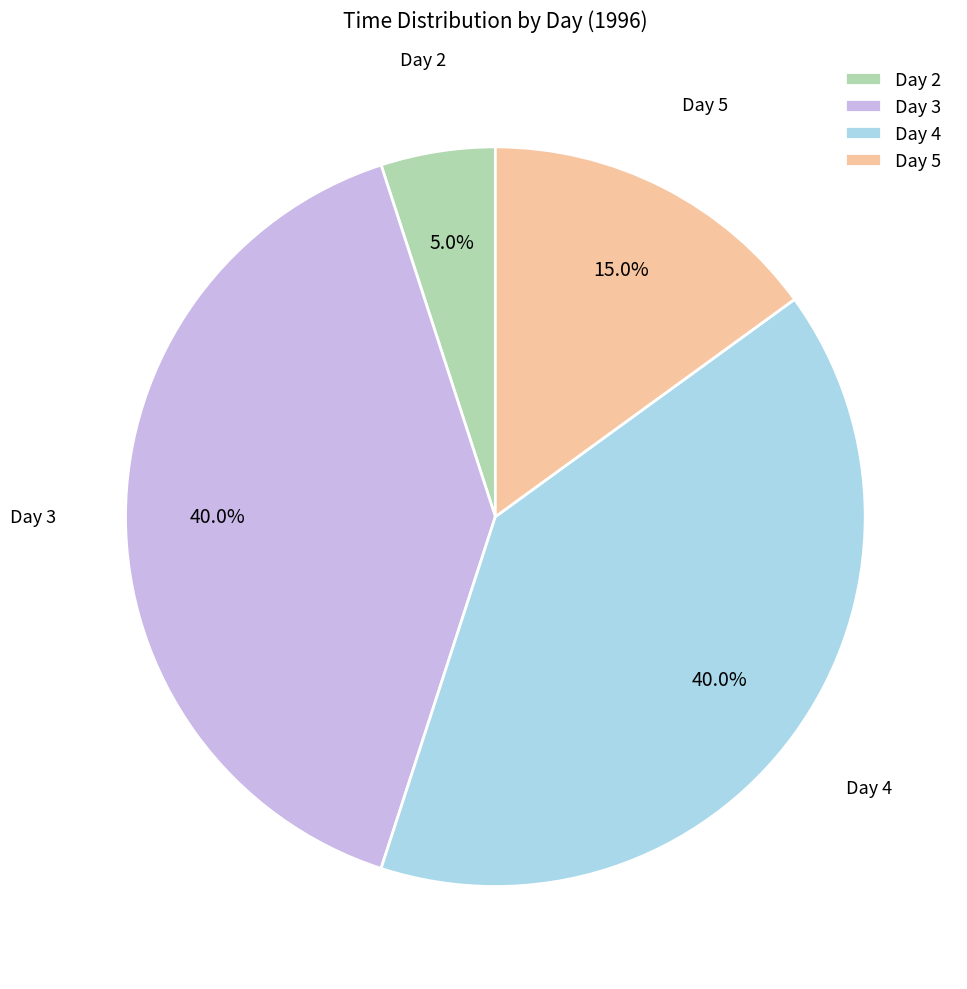

Does any single category account for the majority?

No